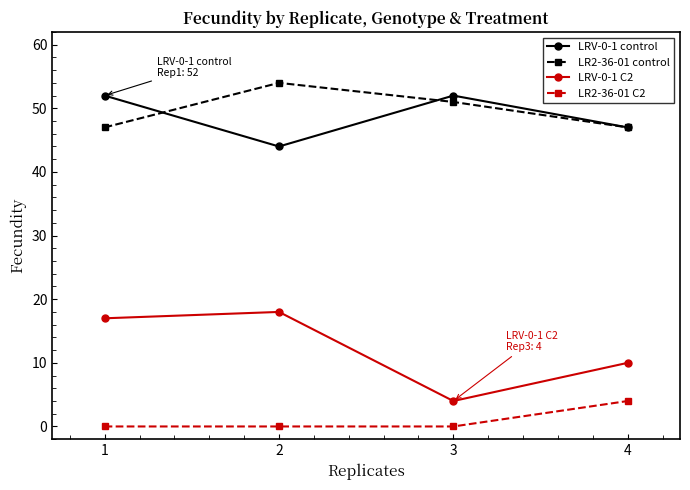

Which series has the largest total across all categories?

LR2-36-01 control